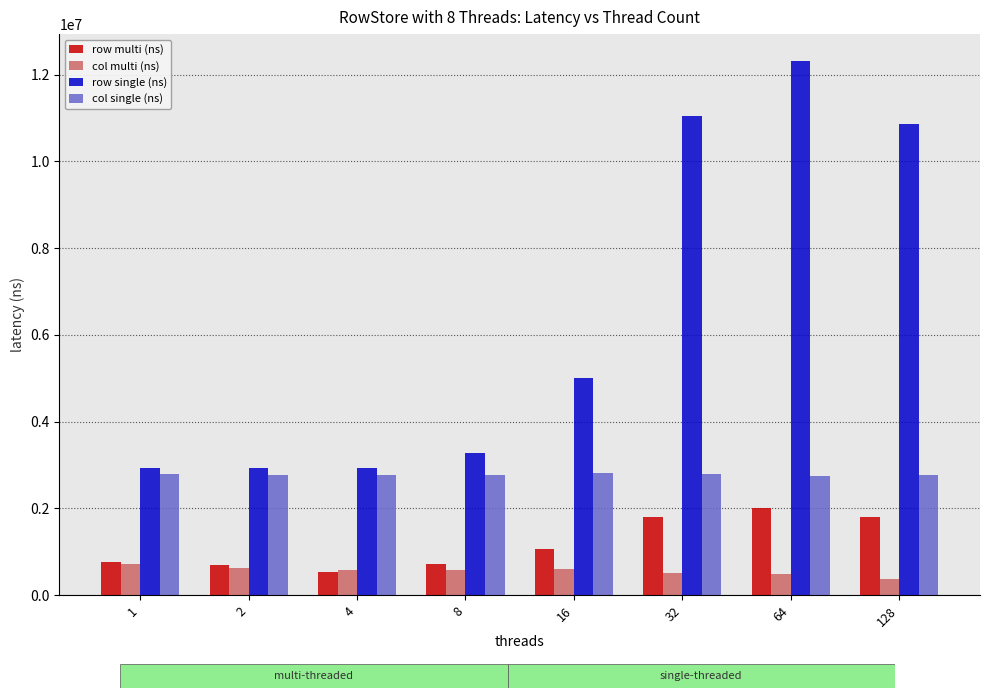

Rank the series by their maximum value, from highest to lowest.

row single (ns), col single (ns), row multi (ns), col multi (ns)